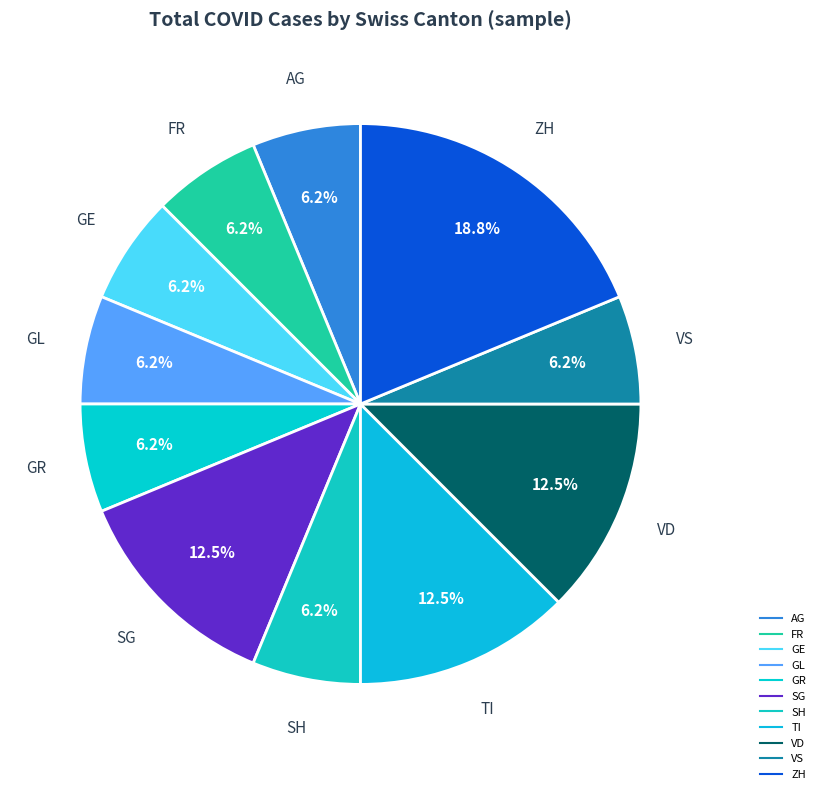

How many slices are in this pie chart?

11